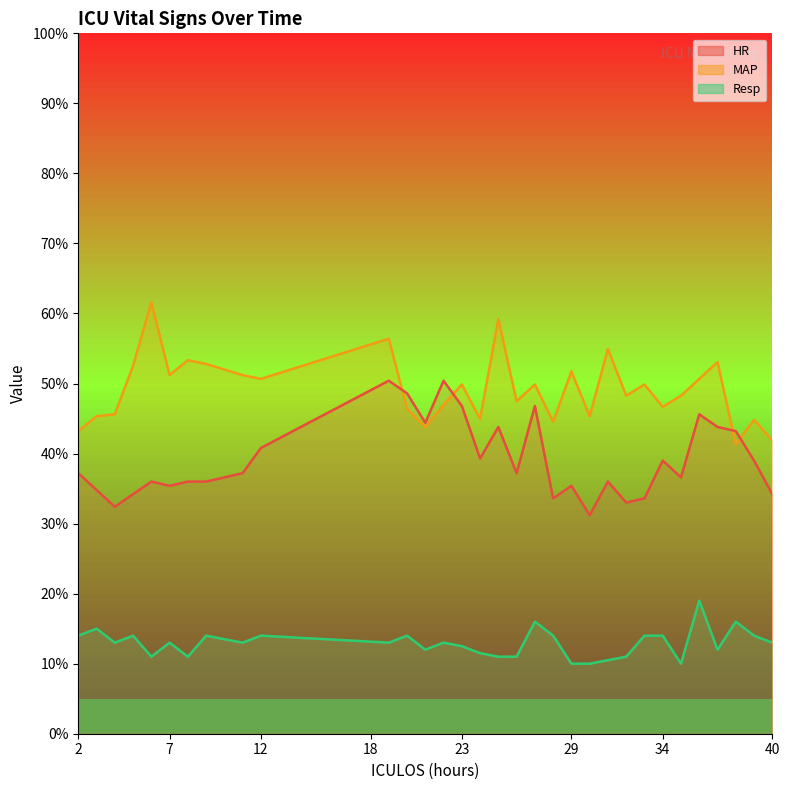

List the series in order of their peak value, highest first.

MAP, HR, Resp